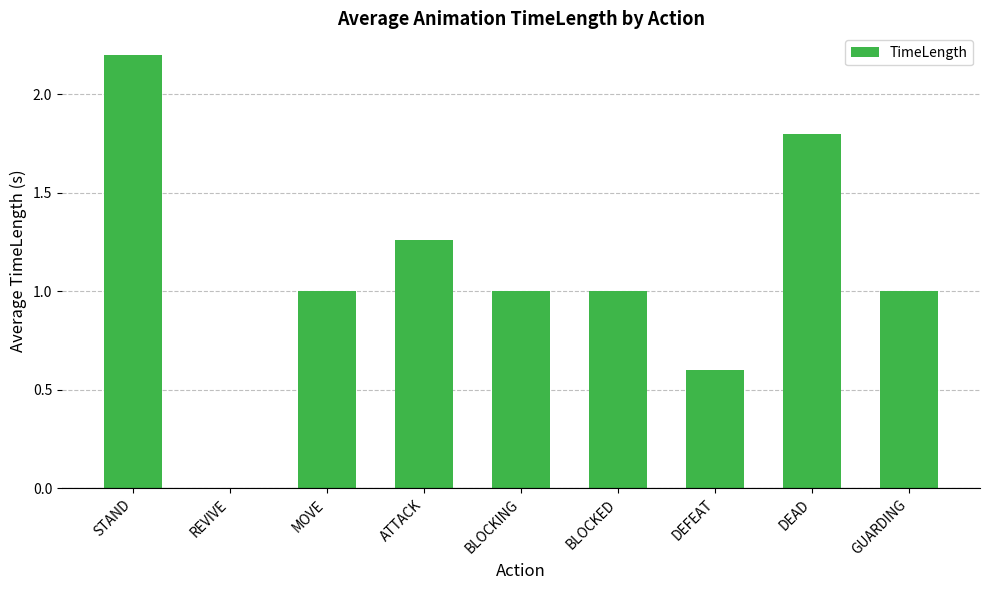

Which label corresponds to the largest value in the chart?

STAND